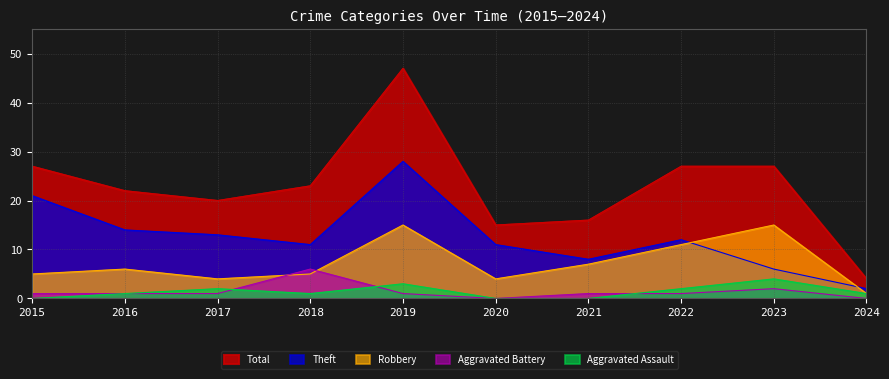

What is the sum of all Aggravated Battery values?

14